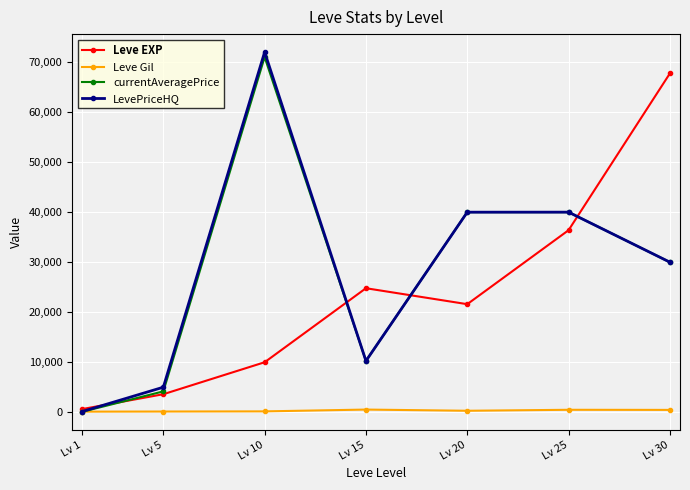

Count the number of data series in this chart.

4